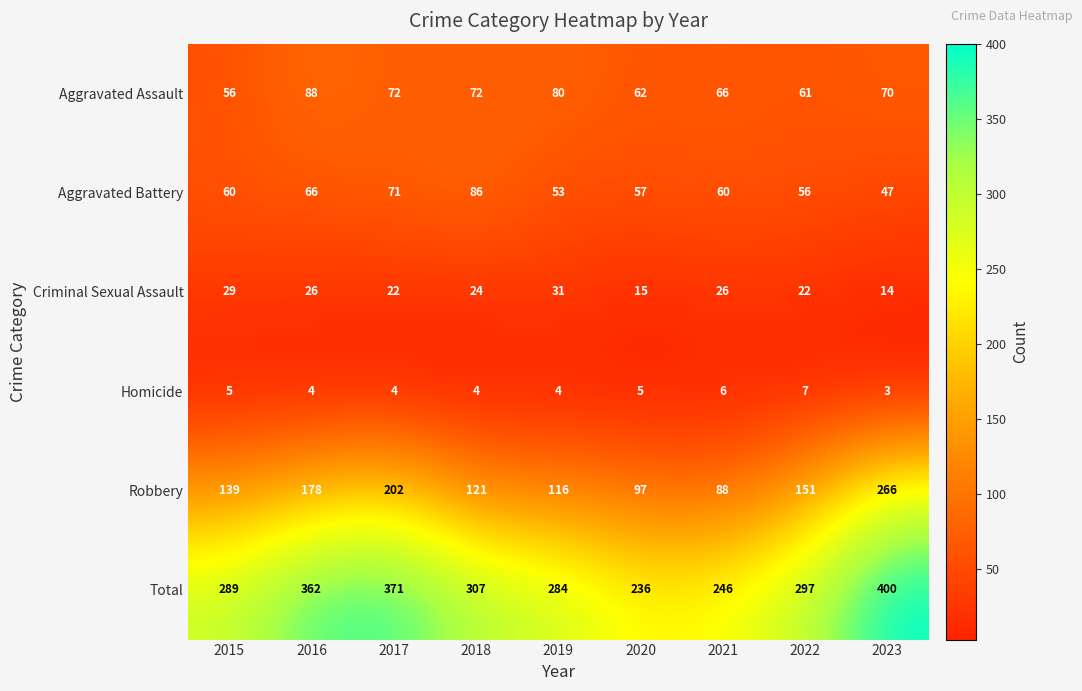

What is the spread (max minus min) of values at 2016?

358